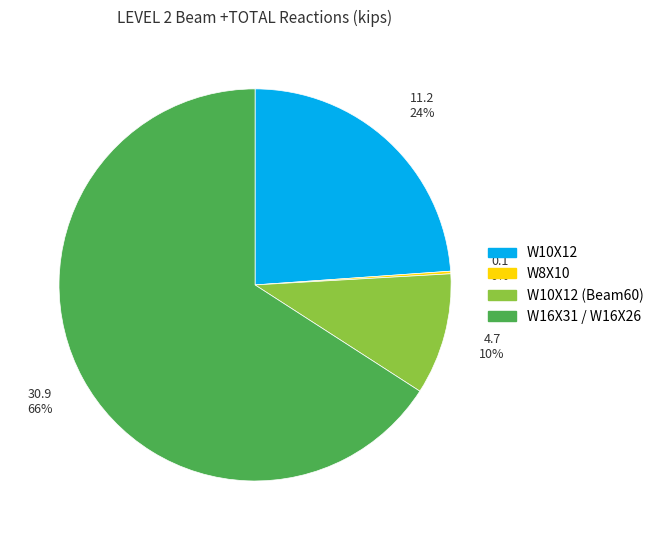

To the nearest percent, what is the average slice percentage?

25%